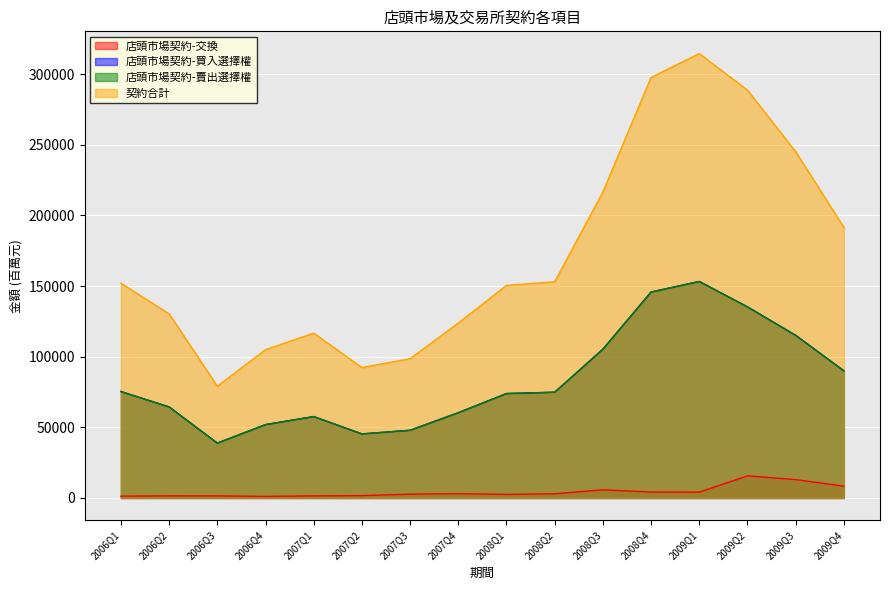

The 店頭市場契約-交換 series shows 6134 at 2009Q1. True or false?

False